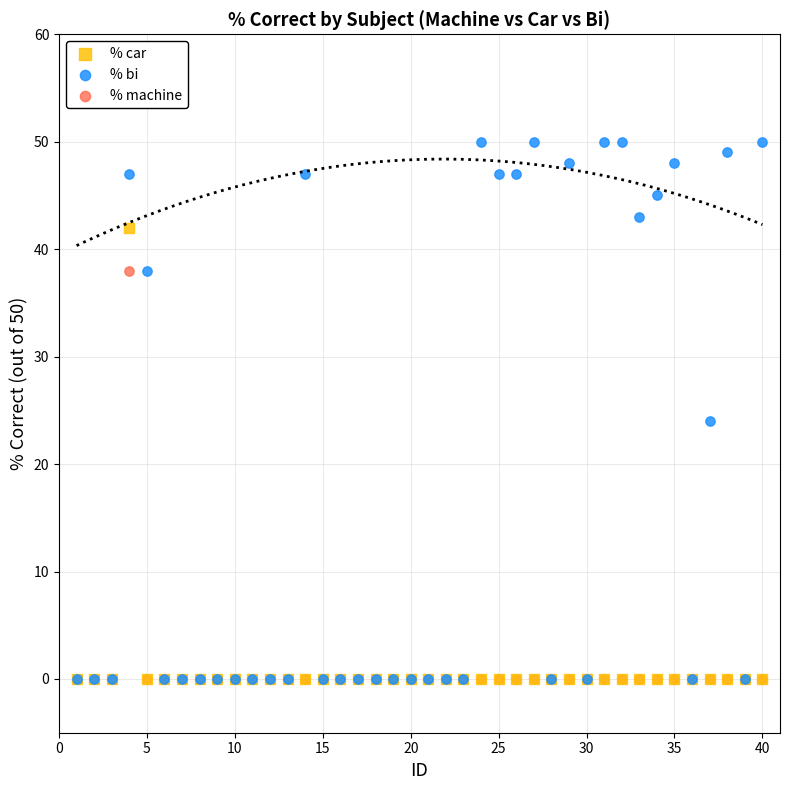

Across all series, what Y value is closest to 25?

24